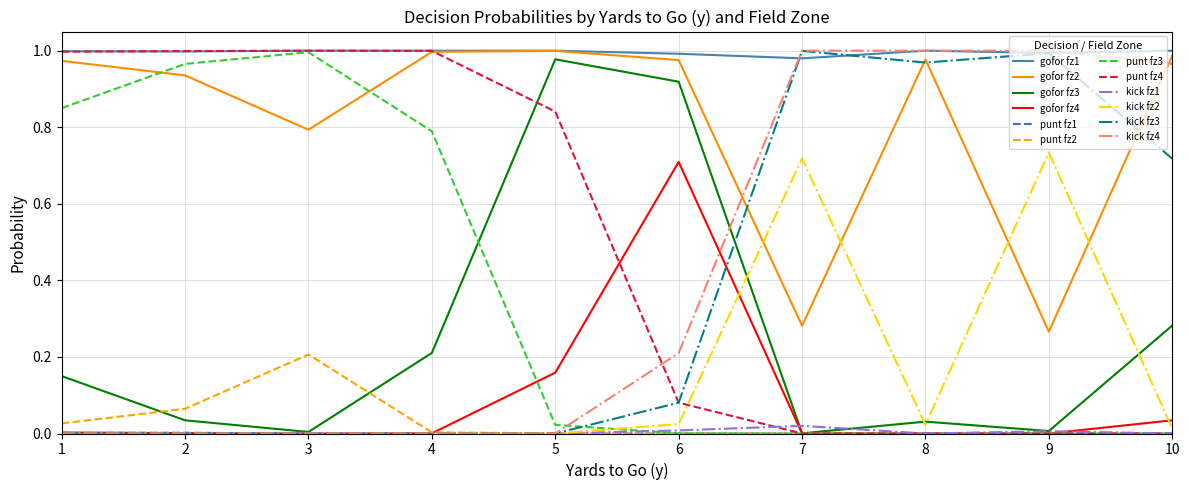

Which series has the largest total across all categories?

gofor fz1